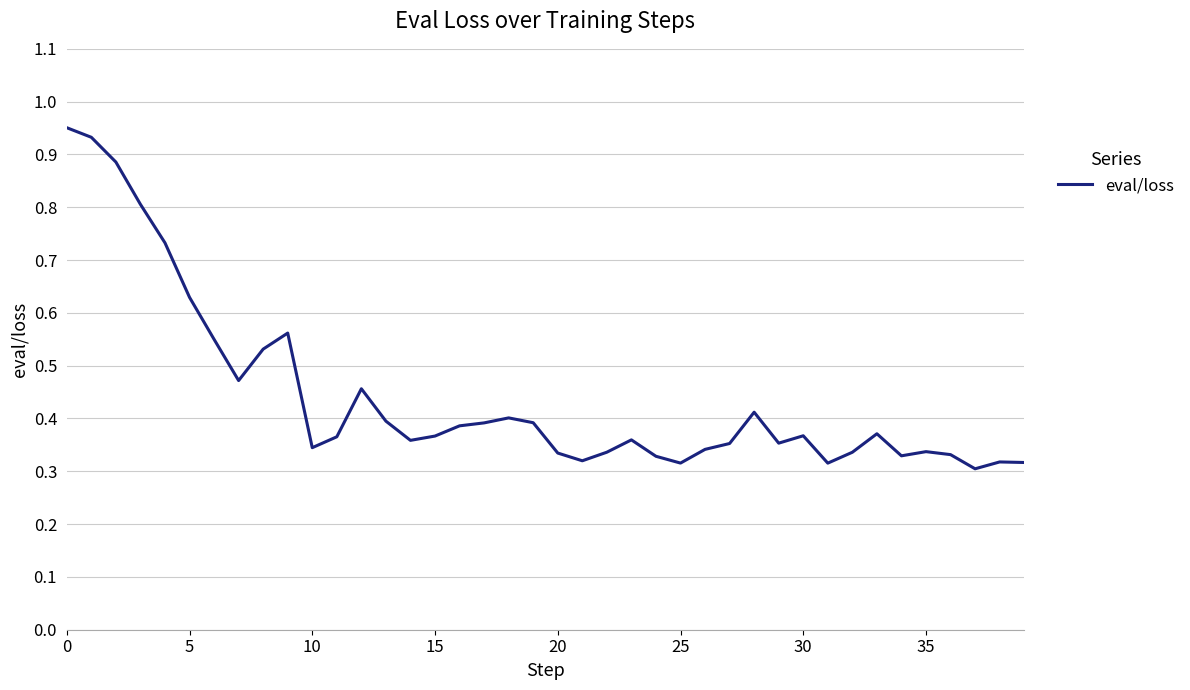

Reading left to right, transcribe all the data shown in this chart.

1.0	0.9	0.9	0.8	0.7	0.6	0.5	0.5	0.5	0.6	0.3	0.4	0.5	0.4	0.4	0.4	0.4	0.4	0.4	0.4	0.3	0.3	0.3	0.4	0.3	0.3	0.3	0.4	0.4	0.4	0.4	0.3	0.3	0.4	0.3	0.3	0.3	0.3	0.3	0.3